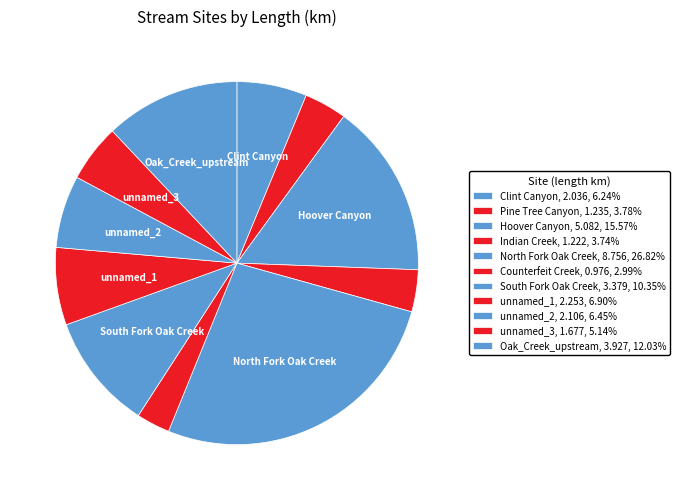

Which has a higher value, Hoover Canyon or Clint Canyon?

Hoover Canyon